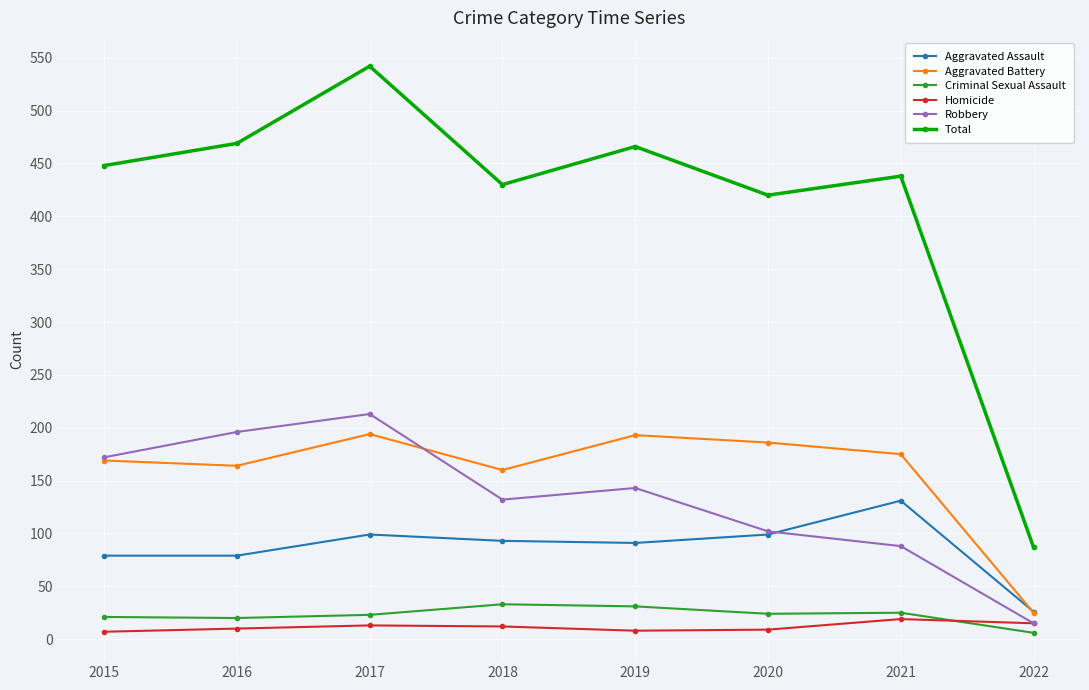

Is it true that Aggravated Assault equals 93 at 2018?

True